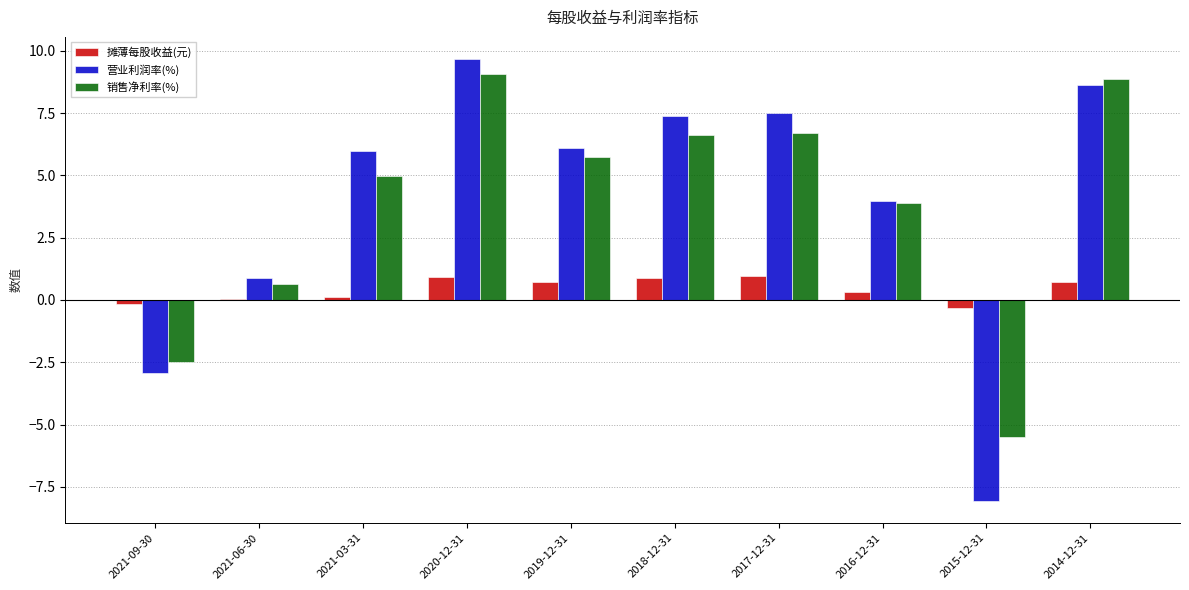

What is the greatest value displayed?

9.7